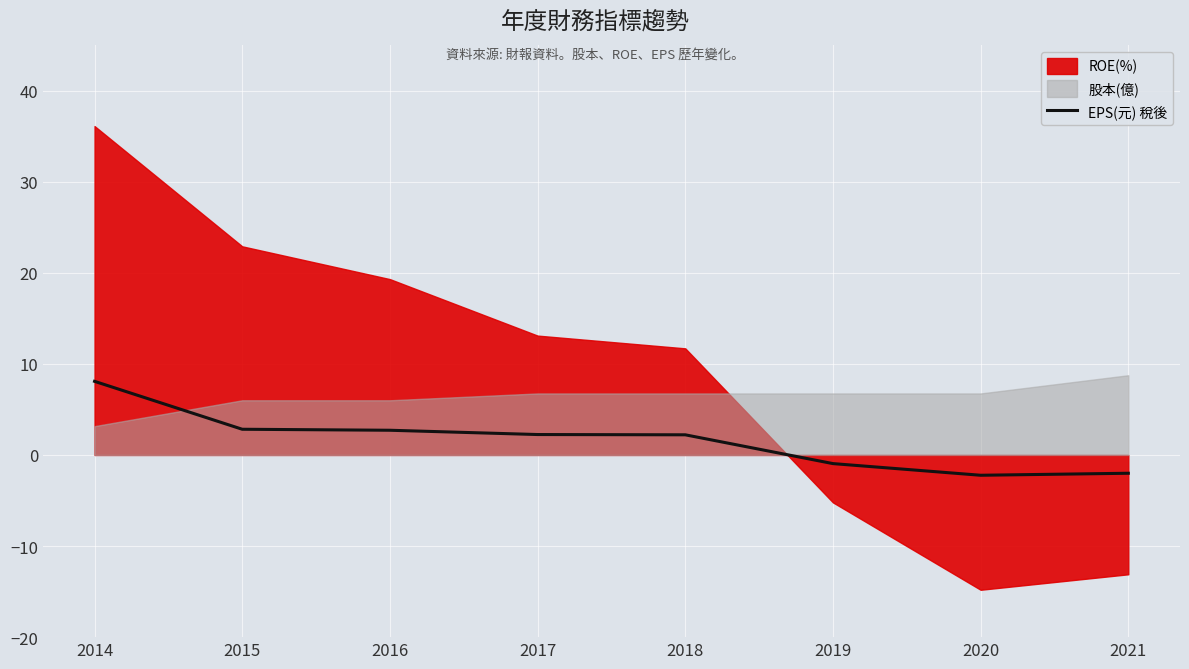

Count the number of categories in the chart.

8